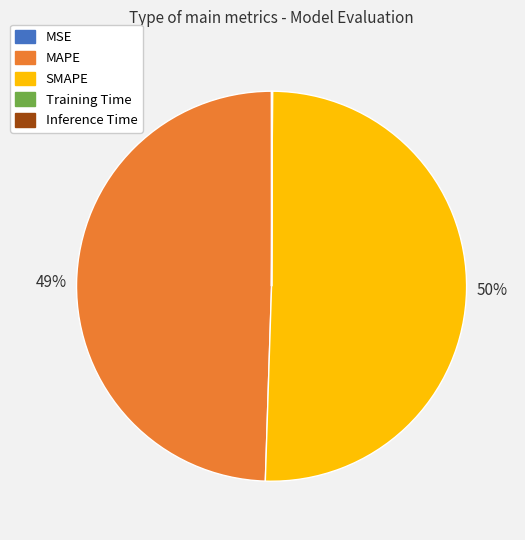

The MAPE slice represents 49% of the pie. True or false?

True